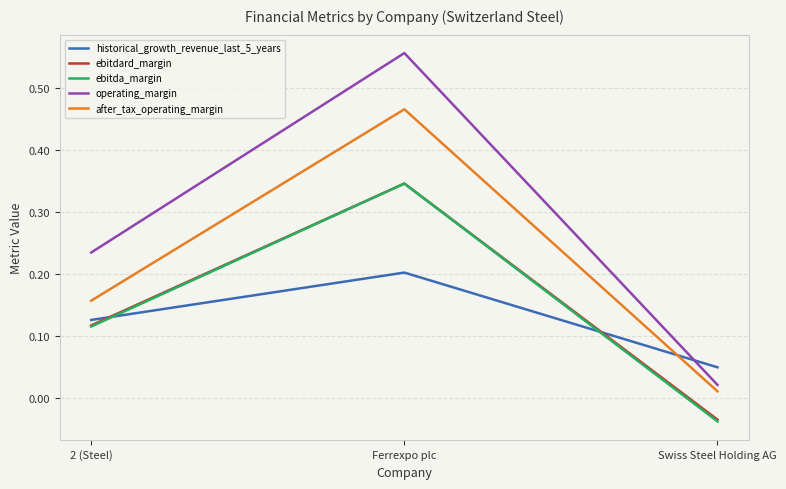

At which category does the chart reach its minimum across all series?

Swiss Steel Holding AG